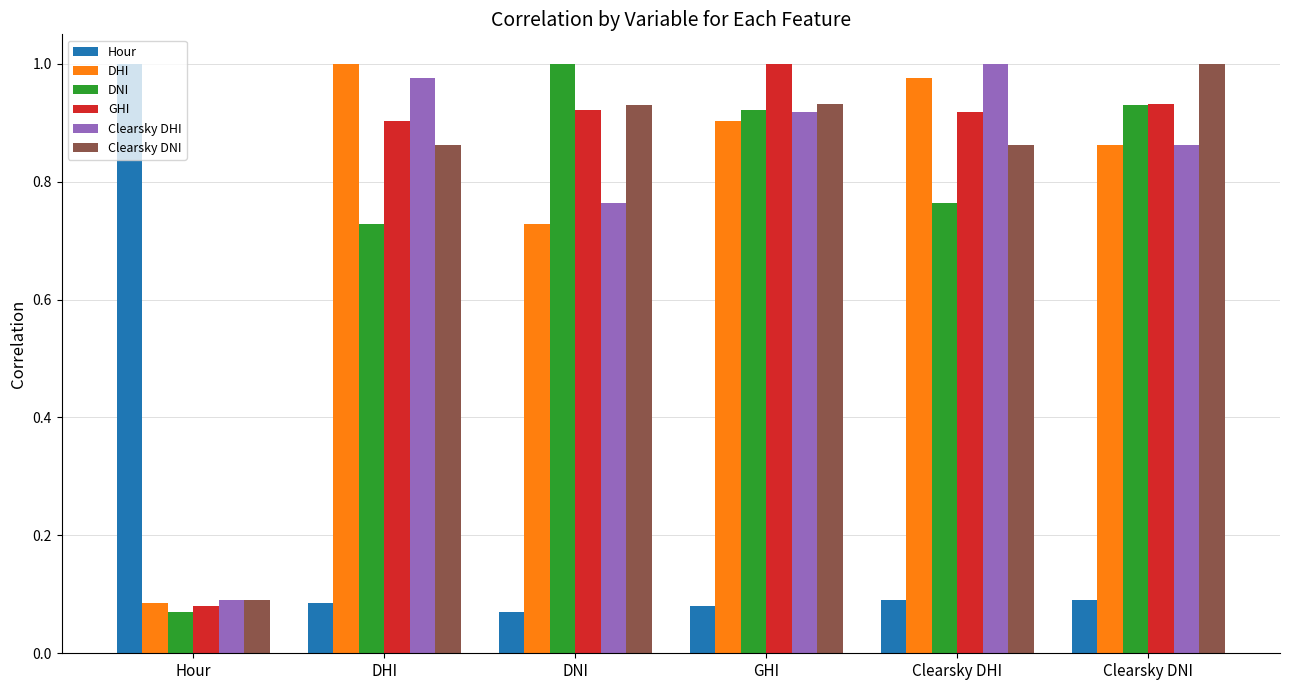

Which series changed the most between DHI and GHI?

DNI